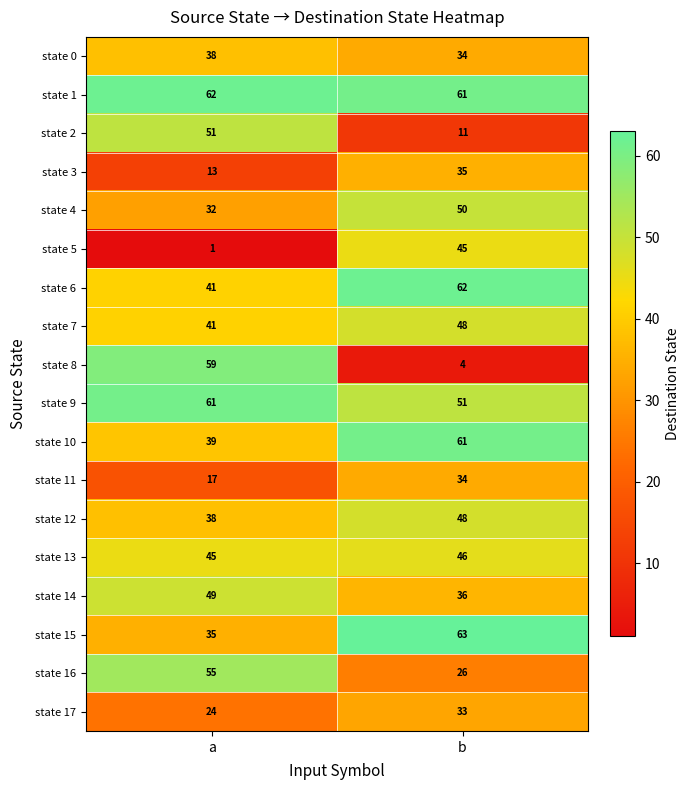

What is the maximum value shown in the chart?

63